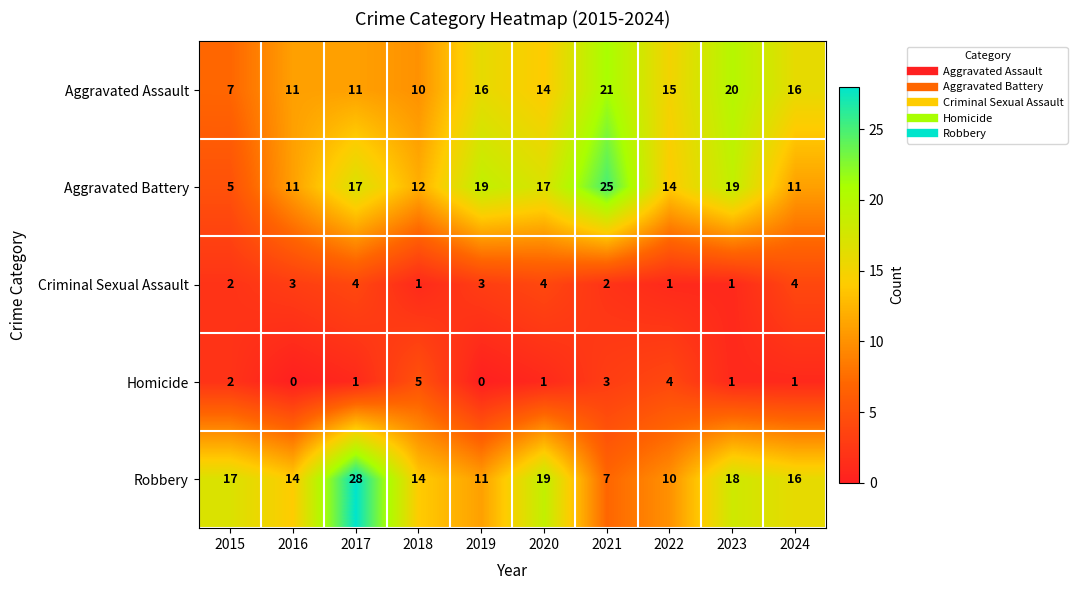

What is the total value across all series at 2015?

33